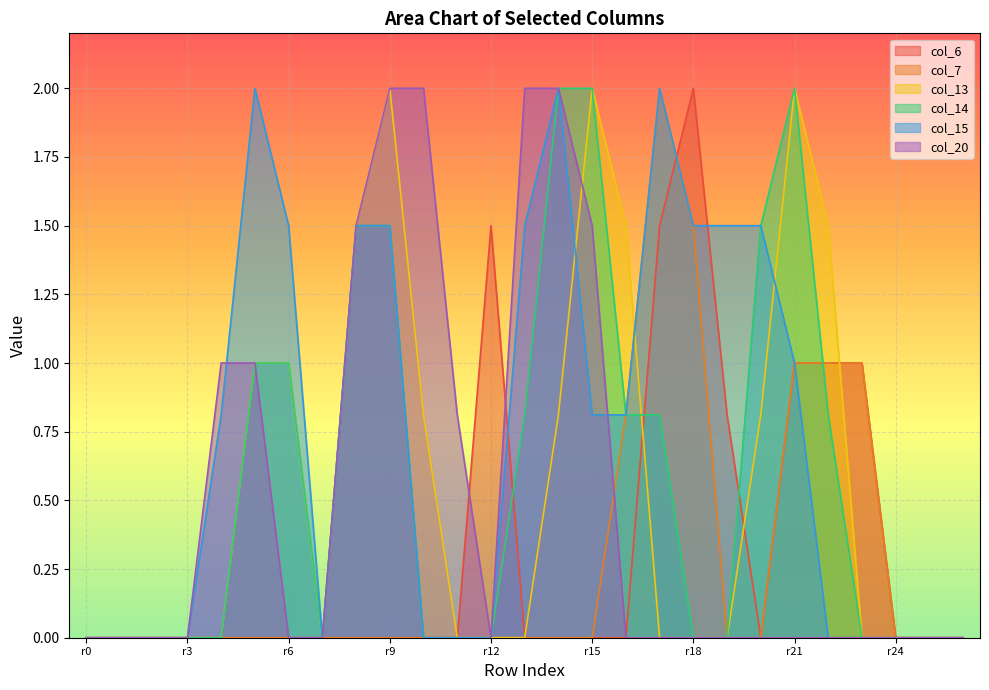

What is the average value of the col_6 series?

0.3